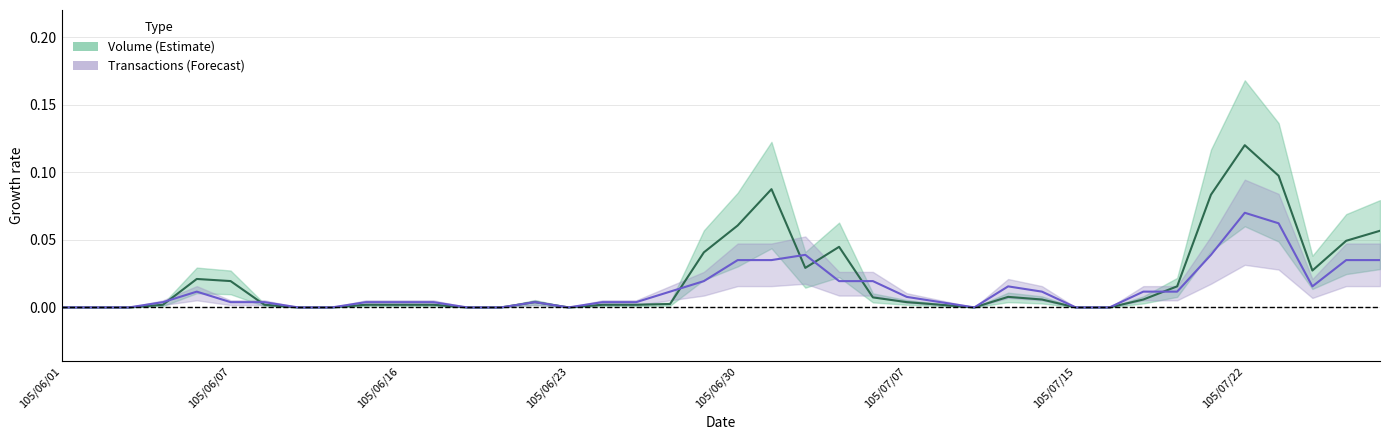

Is the value of Transactions at 8 greater than the value of Volume at 20?

No